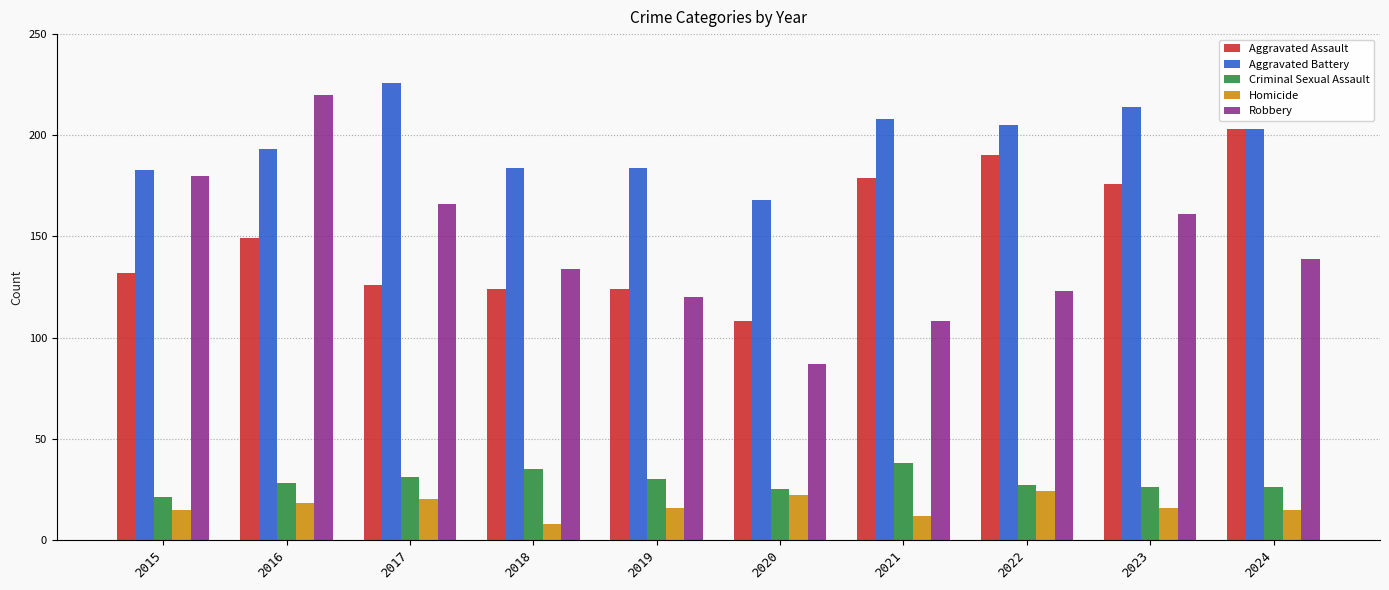

What is the sum of all Criminal Sexual Assault values?

287